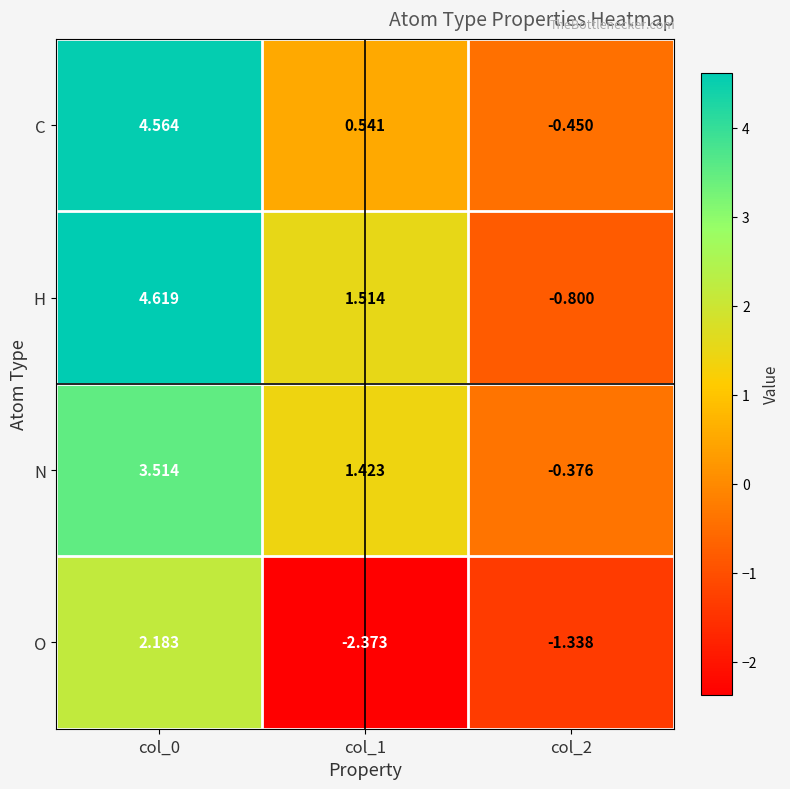

Between col_0 and col_1, which series saw the biggest shift?

O